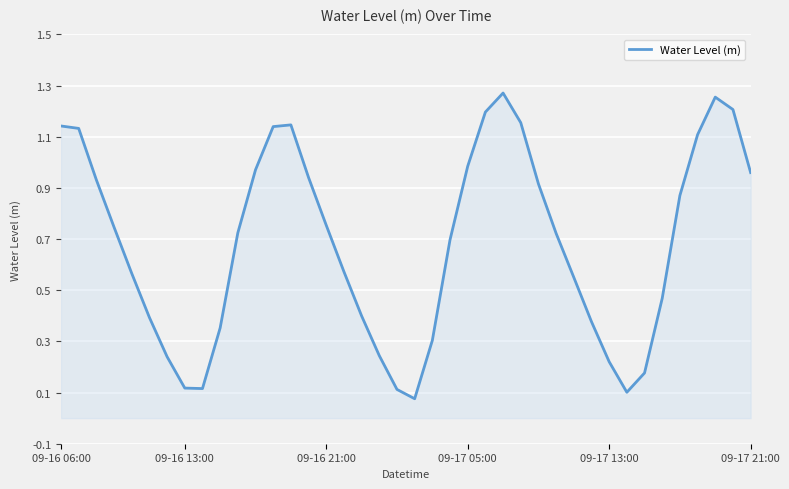

Is it true that the value at 09-17 21:00 is 0.4?

False